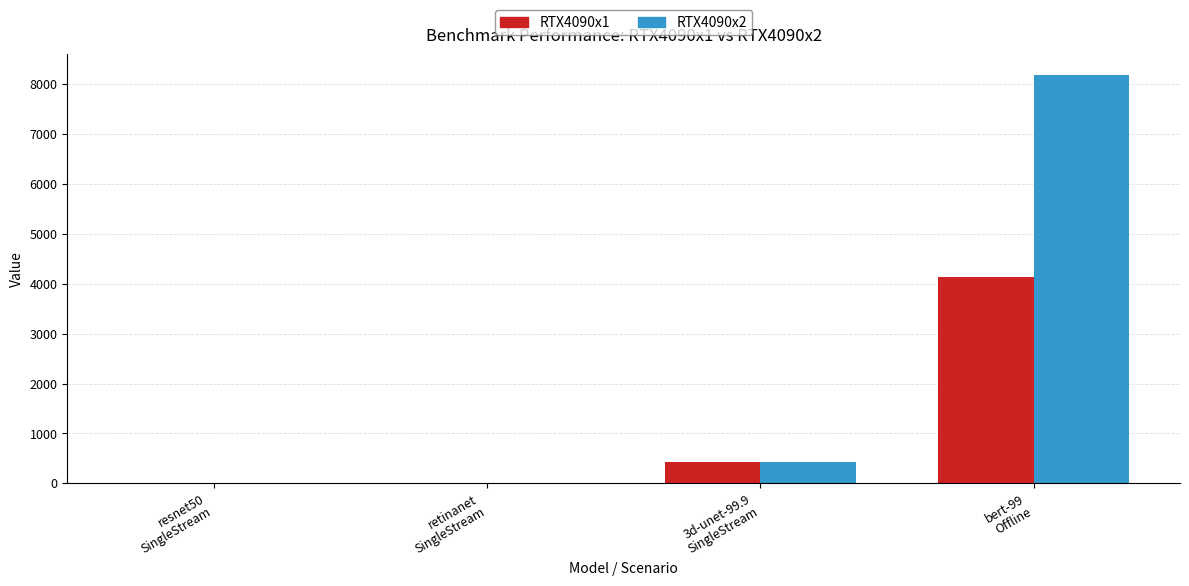

What is the maximum value for RTX4090x1?

4135.6